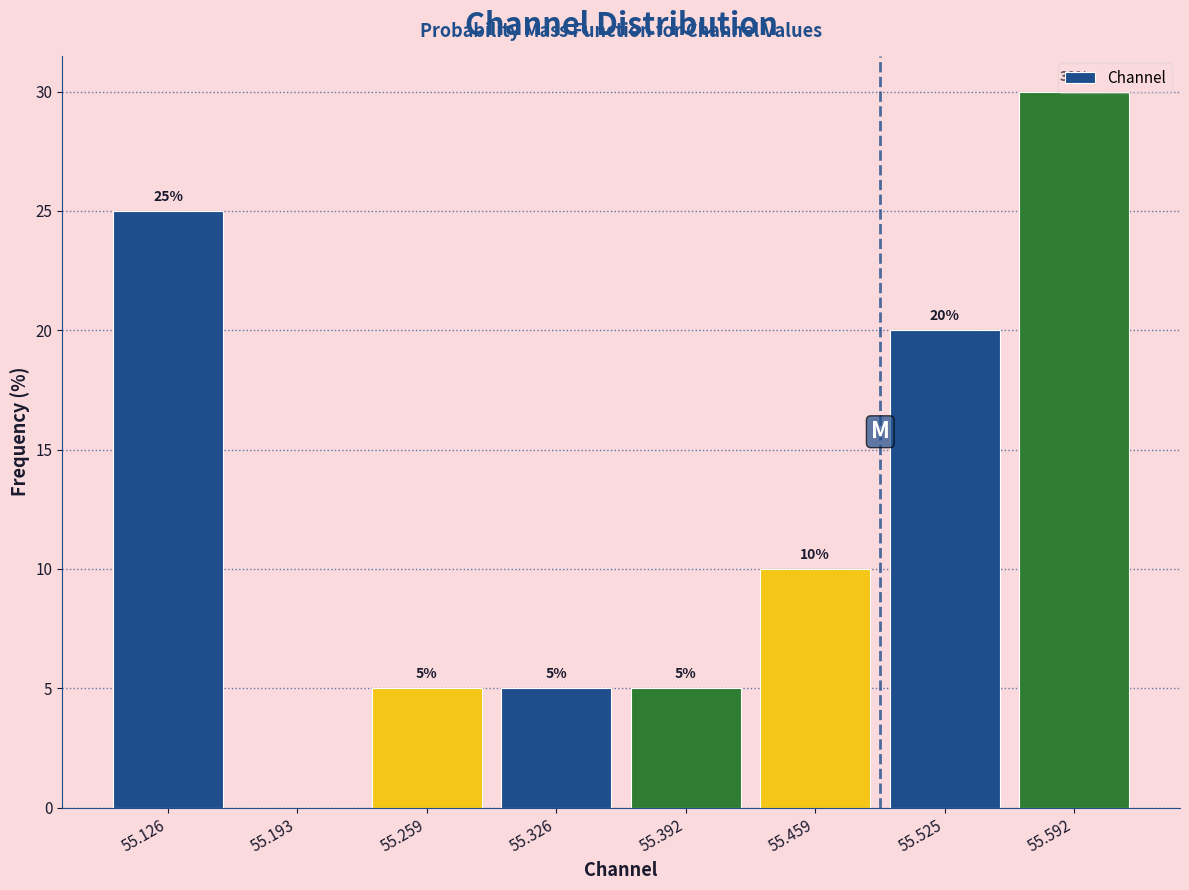

Which range on the x-axis has the tallest bar?

55.56 to 55.63